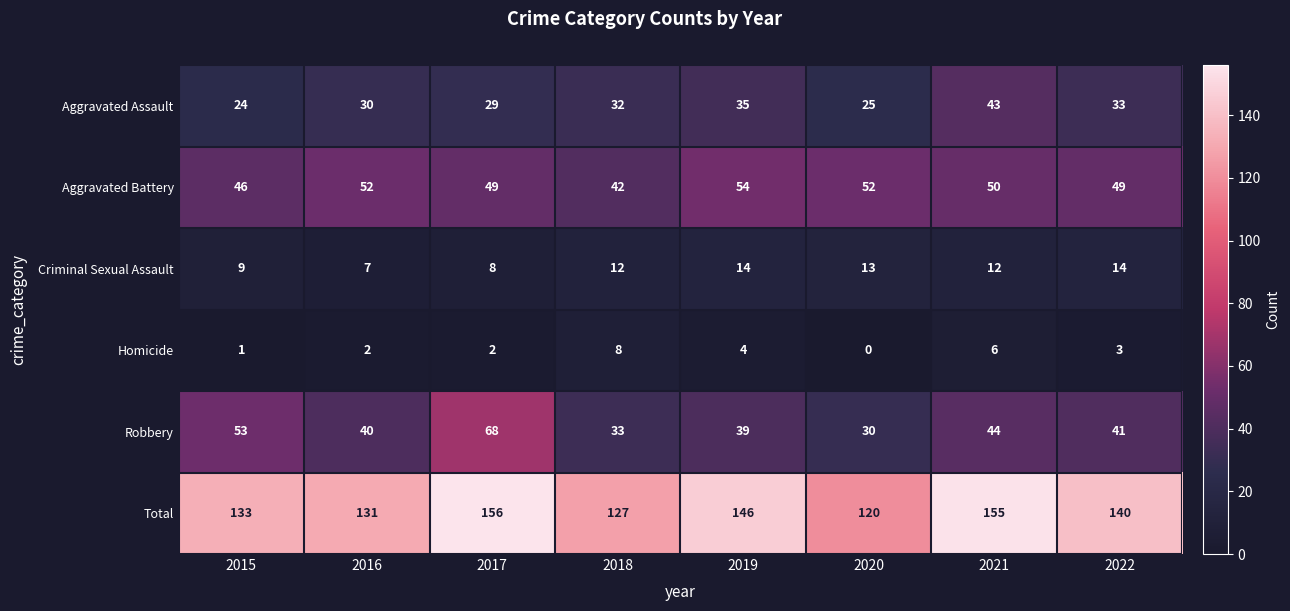

What is the maximum value shown in the chart?

156